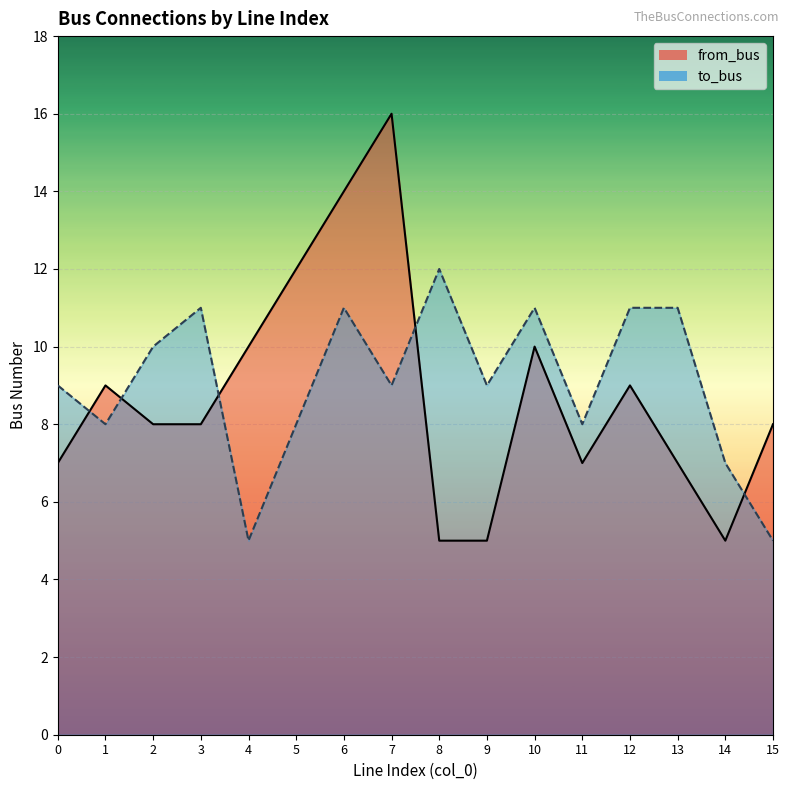

Rank the categories by to_bus value from lowest to highest.

4, 15, 14, 1, 5, 11, 0, 7, 9, 2, 3, 6, 10, 12, 13, 8